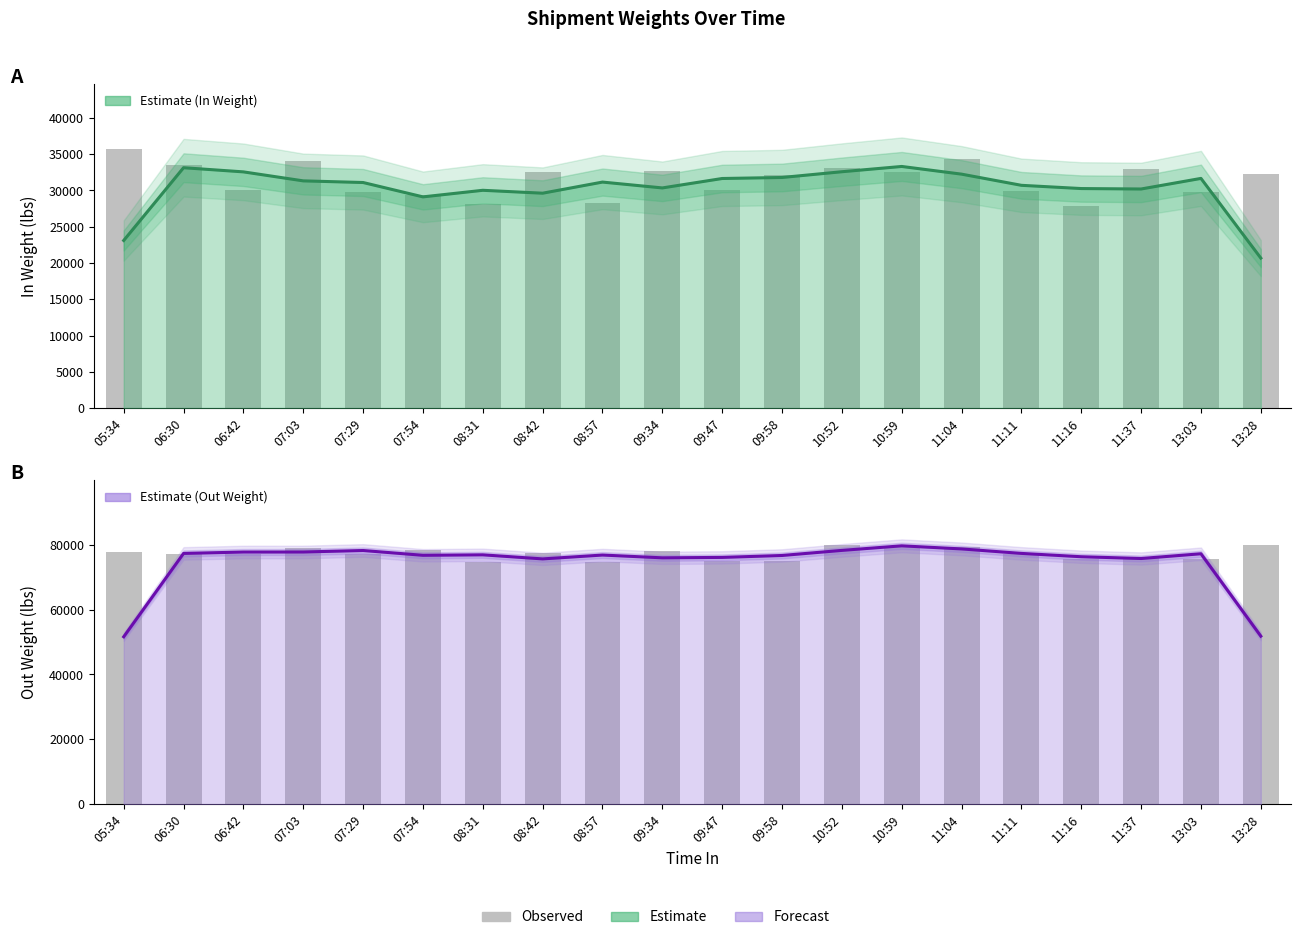

Is the value of Out Weight (estimate) at 05:34 greater than the value of In Weight (estimate) at 07:54?

Yes